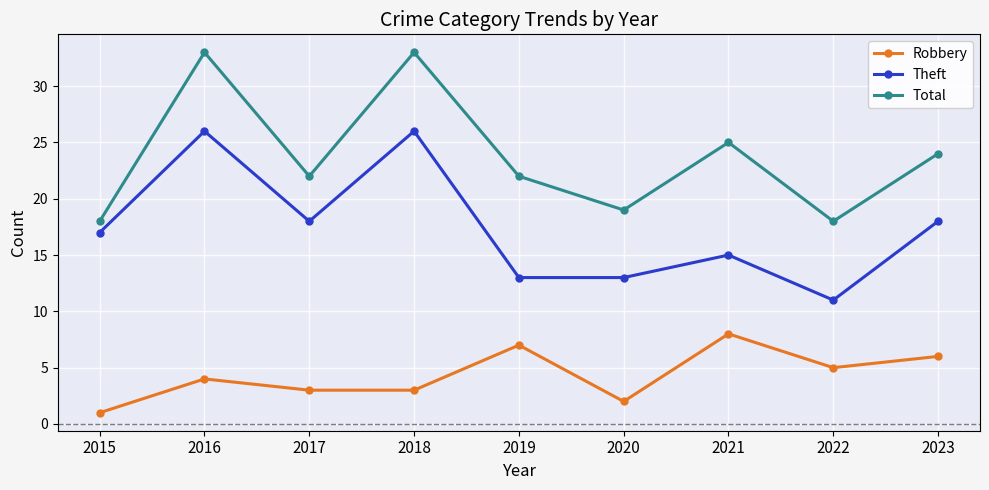

The Theft series shows 8 at 2023. True or false?

False